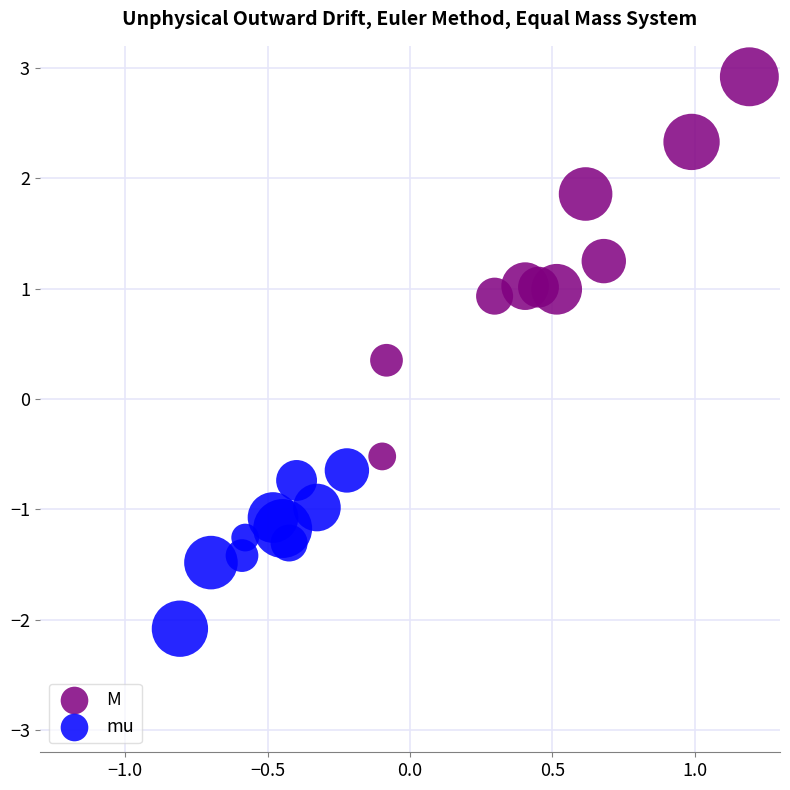

Which series contains the lowest Y value?

mu